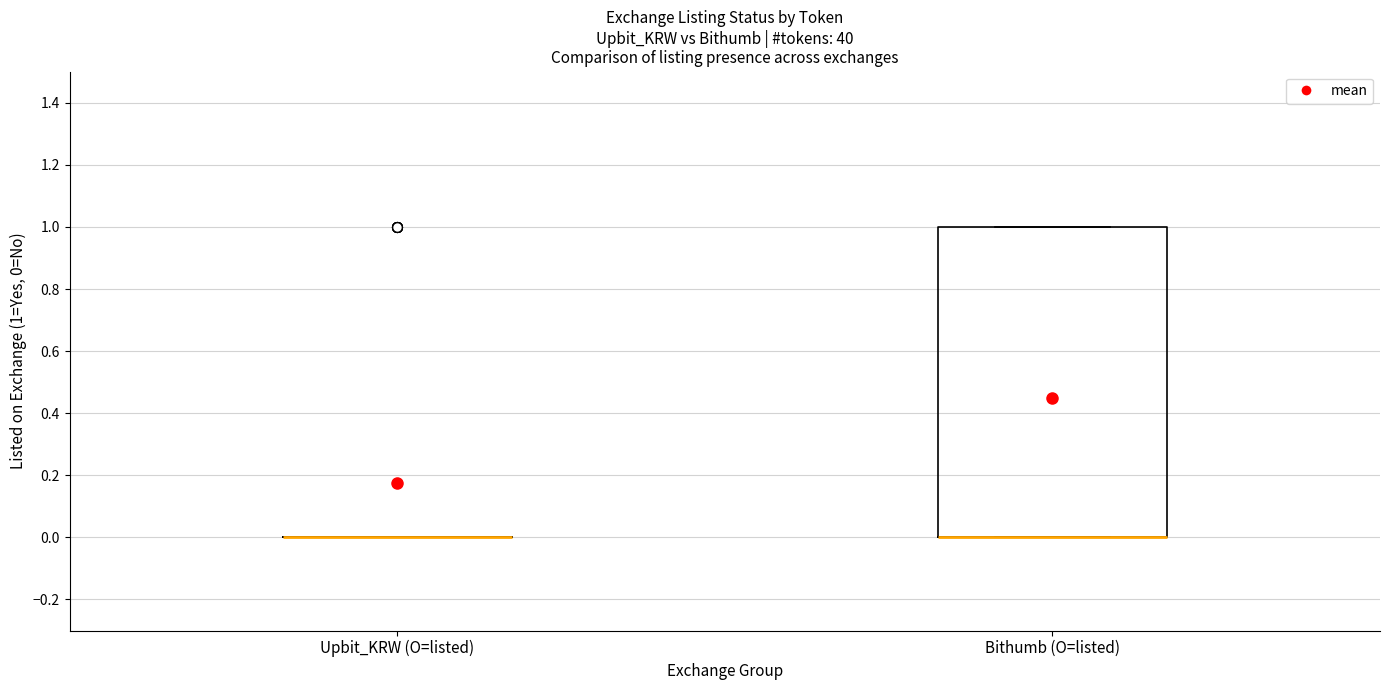

Reading left to right, transcribe this box plot: for each box, give where its median line is, the range the box spans, and where its two whiskers end, as read against the y-axis. The values are not printed on the chart, so give them approximately, as read against the axis.

Upbit_KRW (O=listed): box collapsed to a line at 0, whiskers 0 to 0
Bithumb (O=listed): median 0 (drawn on the box's lower edge), box 0 to 1, whiskers 0 to 1